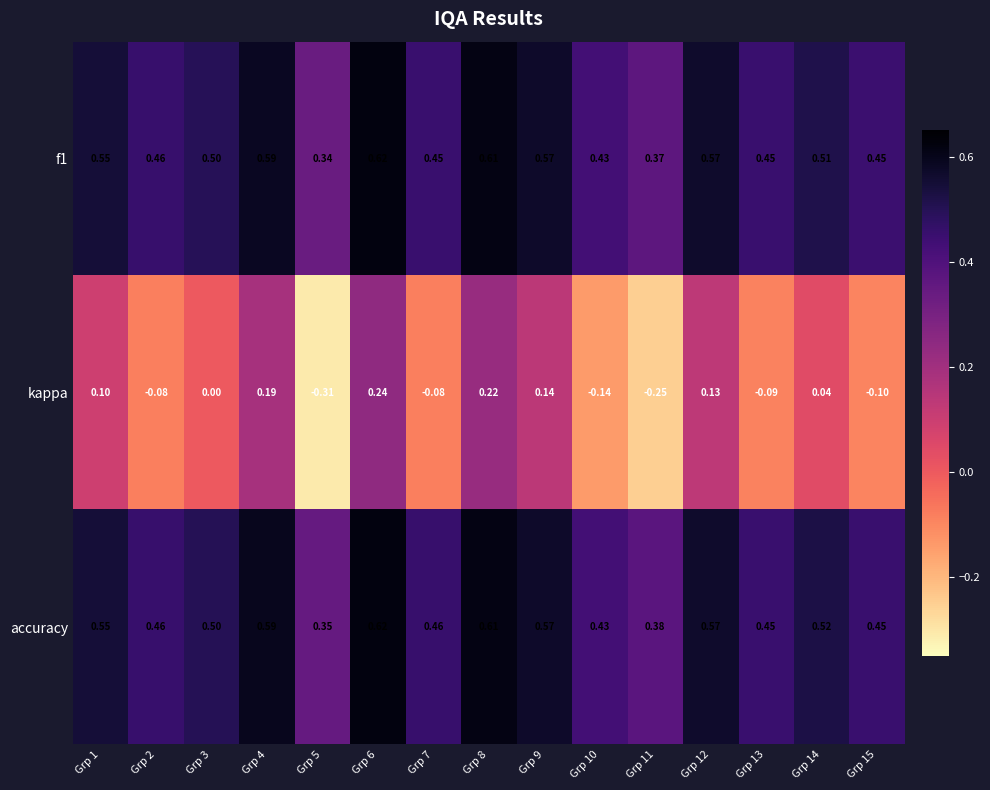

At how many categories does at least one series exceed 0?

15